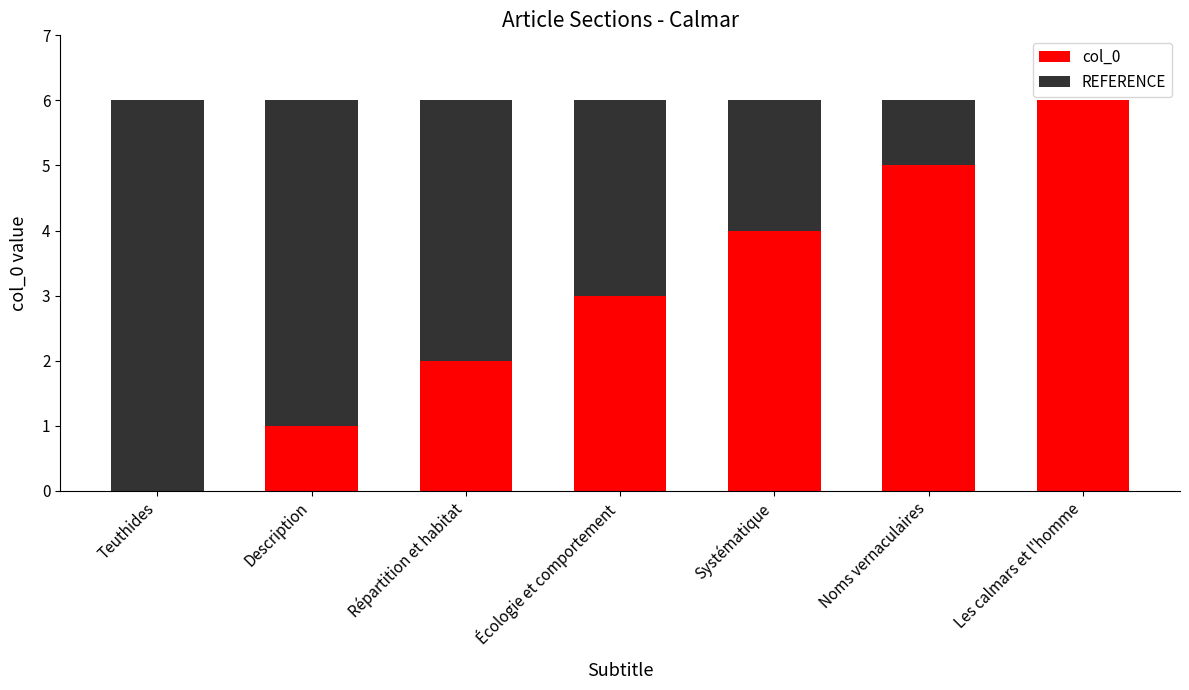

How many categories are shown in the chart?

7